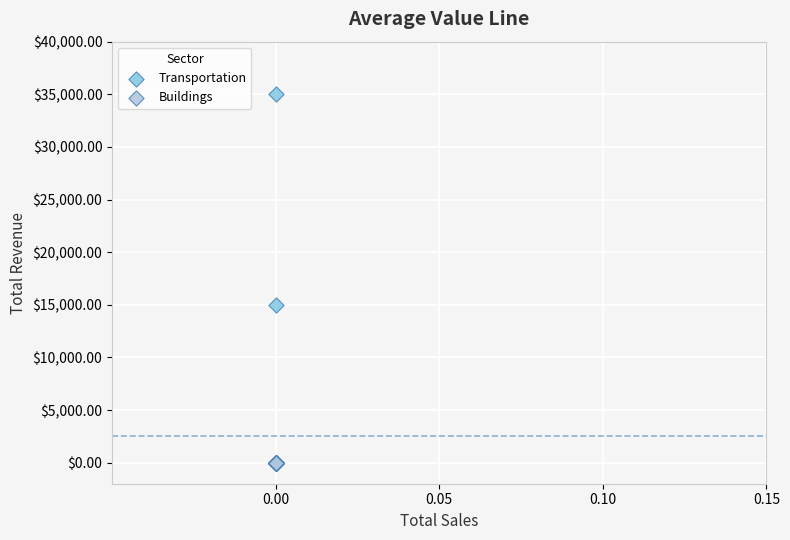

Which series has the widest spread of Y values?

Transportation